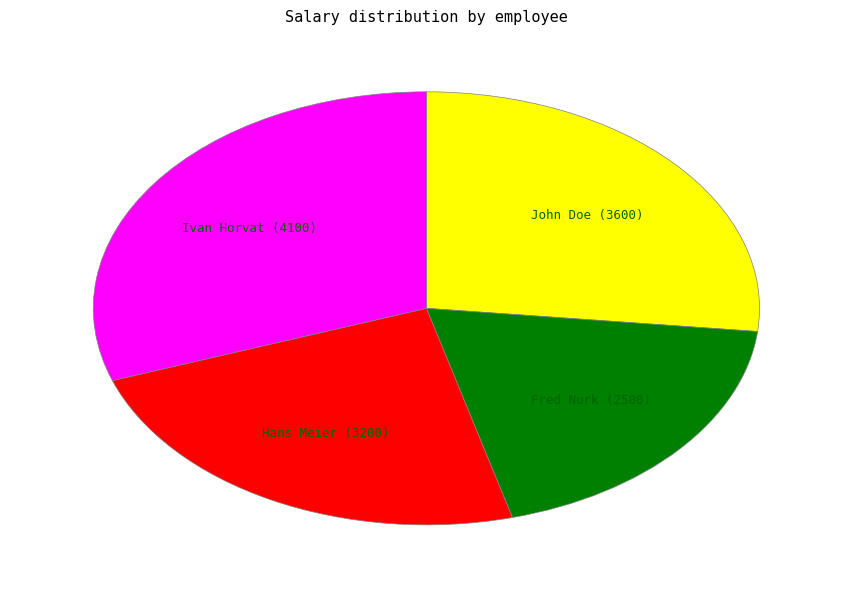

True or false: Ivan Horvat accounts for 25% of the total.

False